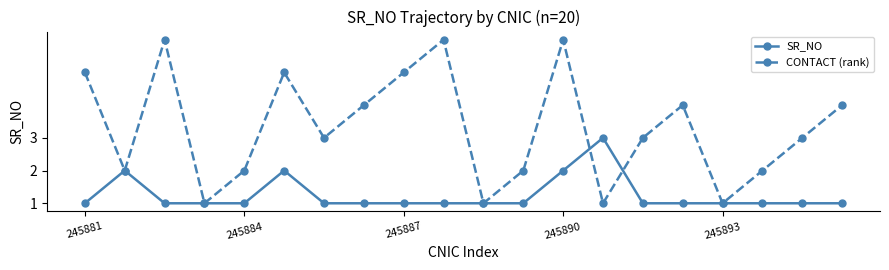

What is the value of the CONTACT (rank) point at the 14th from the left?

1